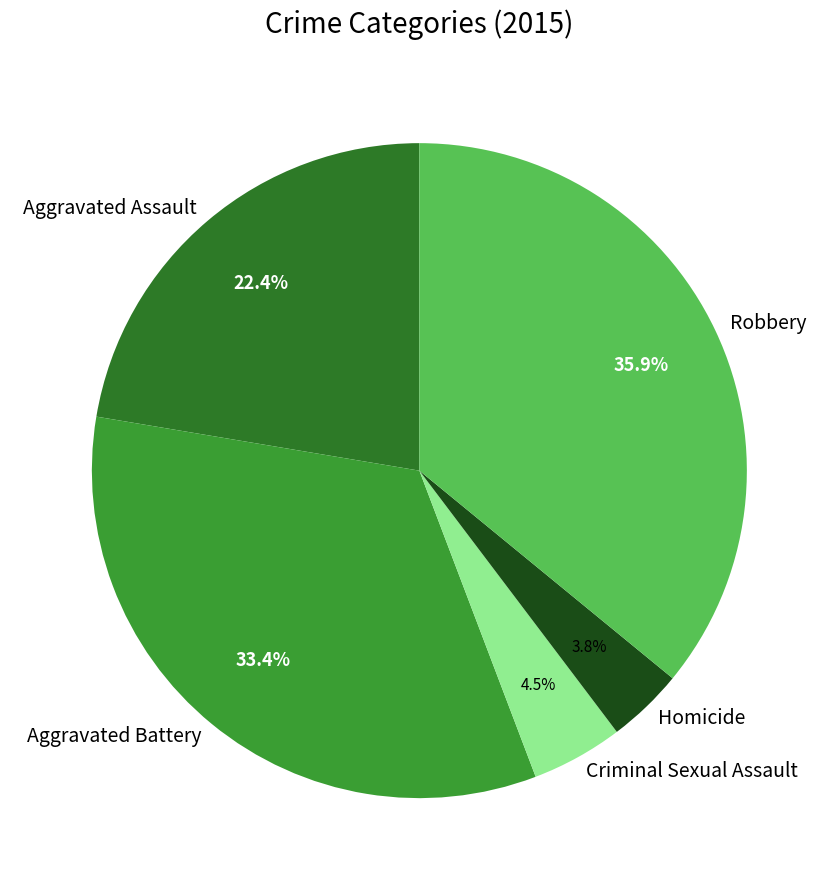

Does Aggravated Battery represent more than half of the total?

No